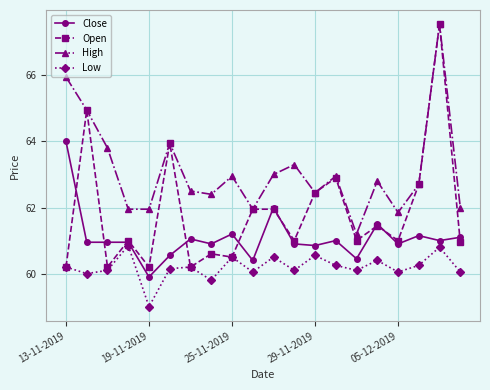

How many lines are shown in the chart?

4